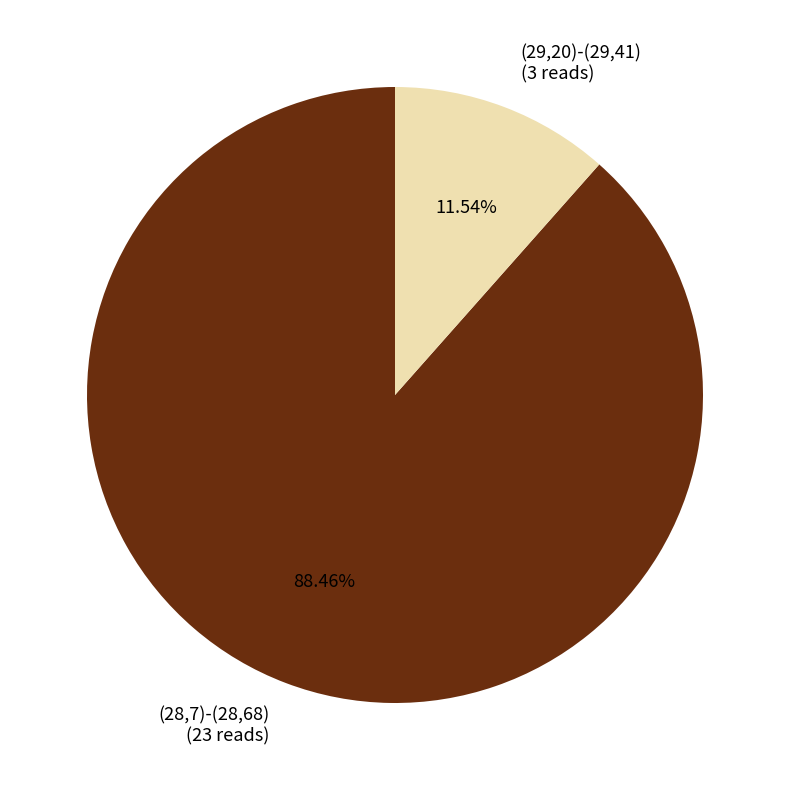

Between (28,7)-(28,68) (23 reads) and (29,20)-(29,41) (3 reads), which is larger?

(28,7)-(28,68) (23 reads)